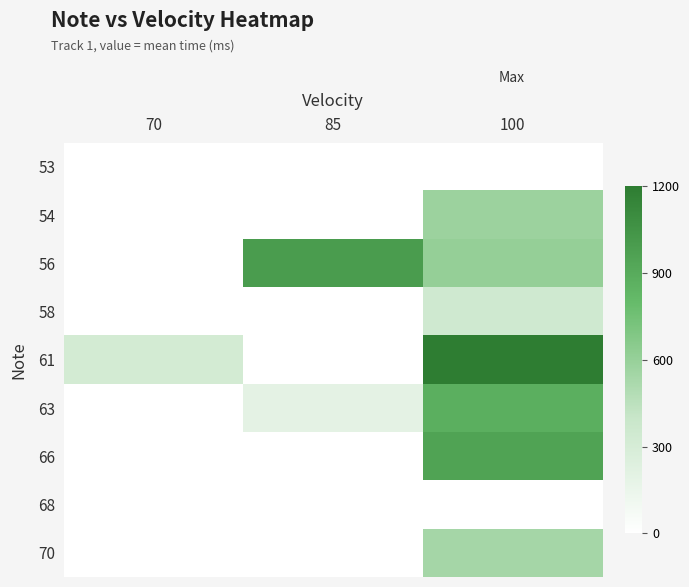

Reading left to right, list all the values displayed in this chart.

53: 70=0	85=0	100=0
54: 70=0	85=0	100=578
56: 70=0	85=995	100=607
58: 70=0	85=0	100=343
61: 70=320	85=0	100=1200
63: 70=0	85=193	100=874
66: 70=0	85=0	100=947
68: 70=0	85=0	100=0
70: 70=0	85=0	100=542